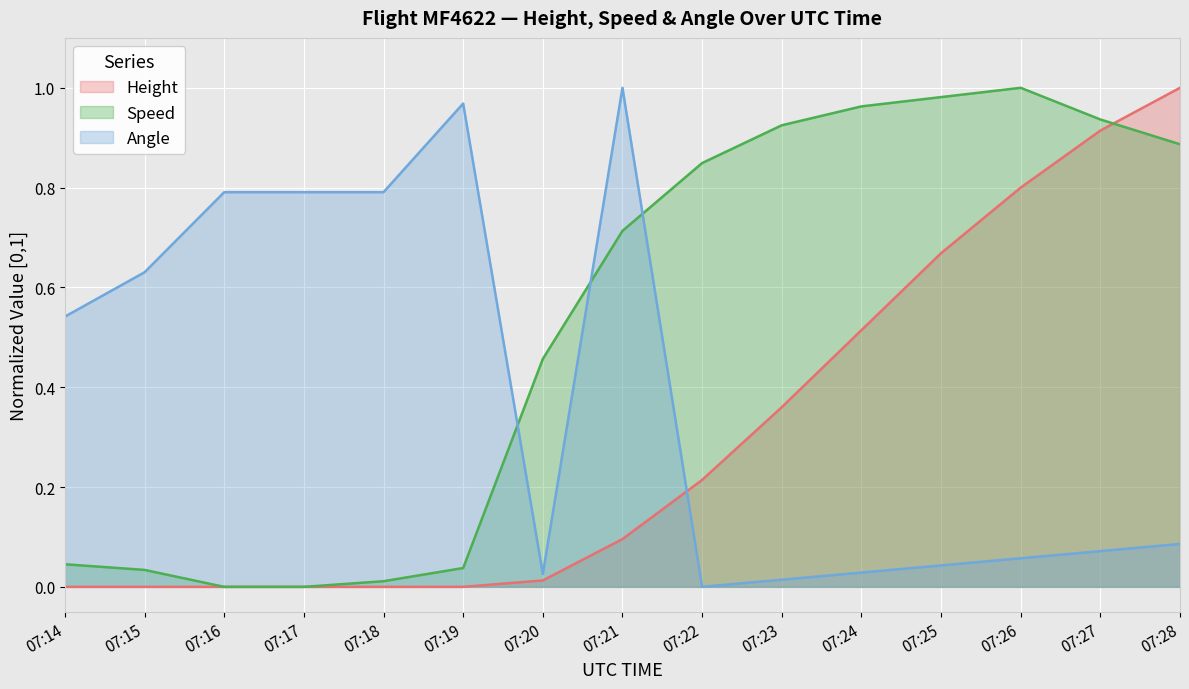

At which category is the sum across all series the highest?

07:28